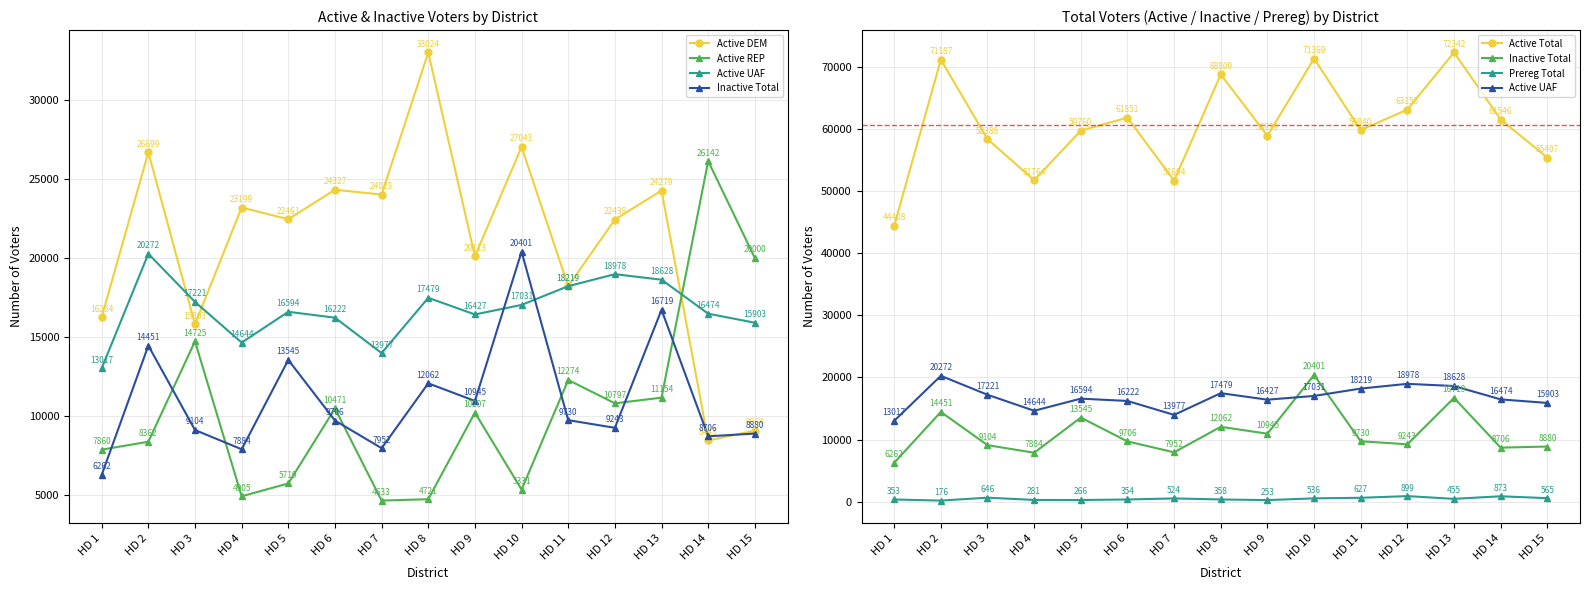

What are all the series names shown in the legend?

Active DEM, Active REP, Active UAF, Inactive Total, Active Total, Prereg Total